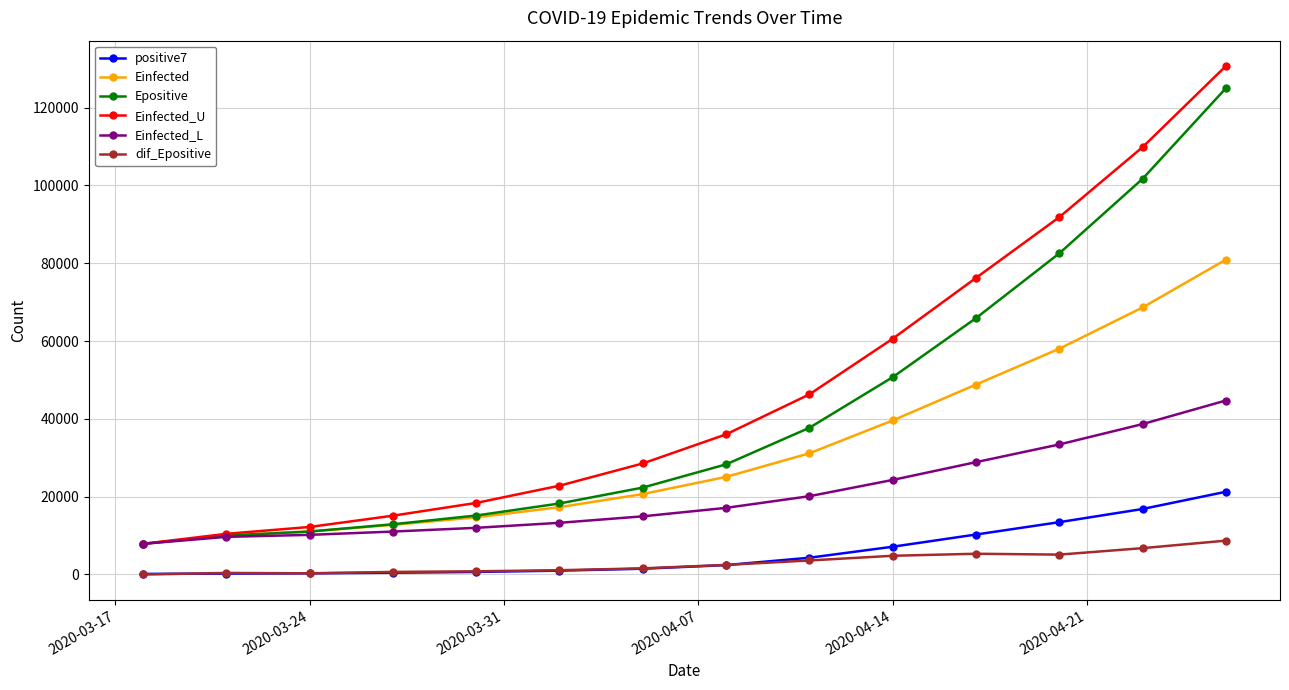

Which series has the widest spread of values?

Einfected_U